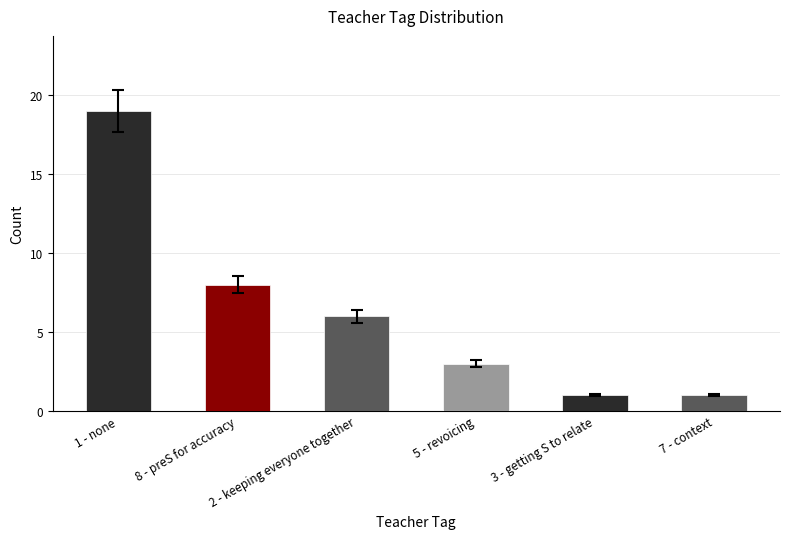

Are the bars grouped side by side (vs. stacked)?

No